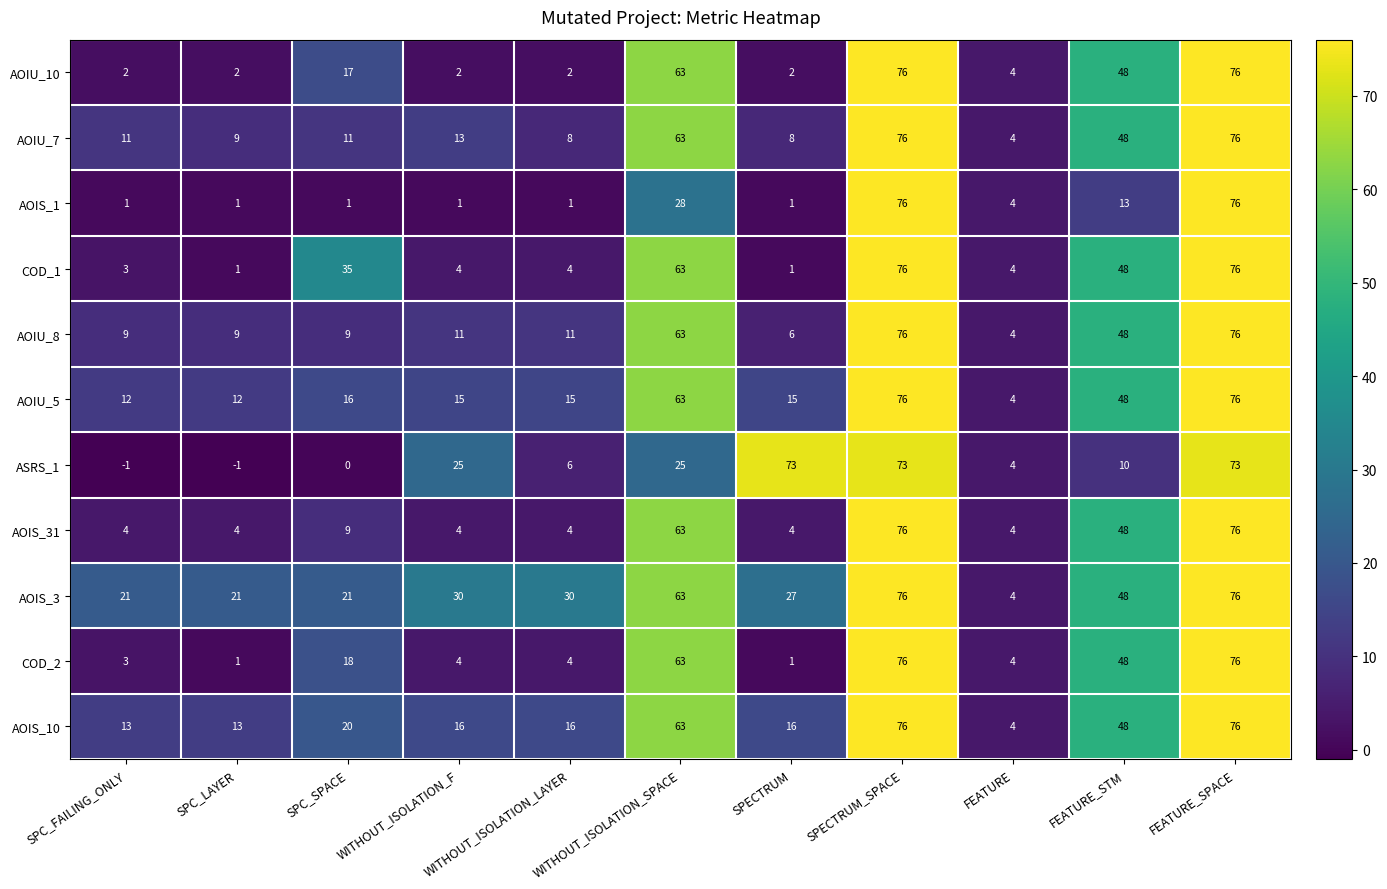

What is the lowest value of the AOIU_8 series?

4